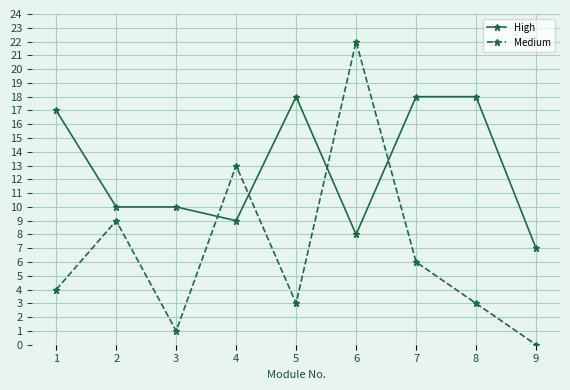

Which series has the largest total across all categories?

High